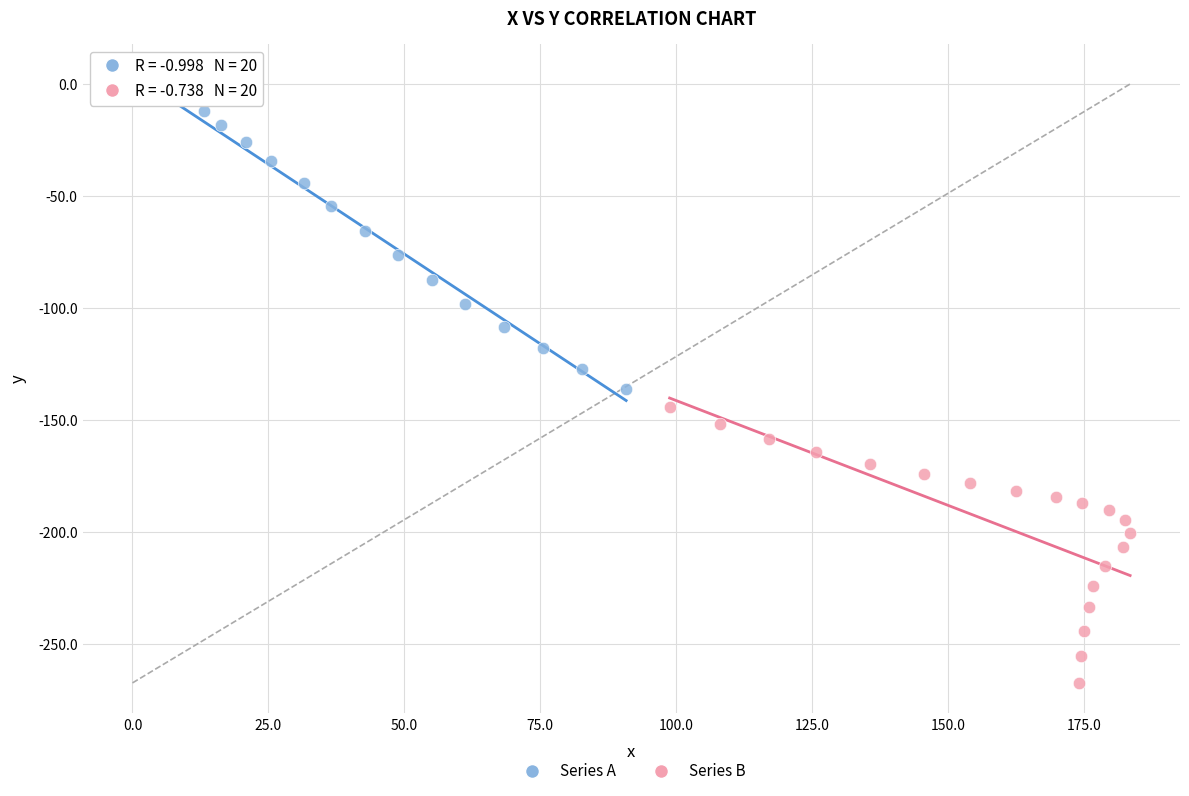

Which series contains the highest Y value?

Series A